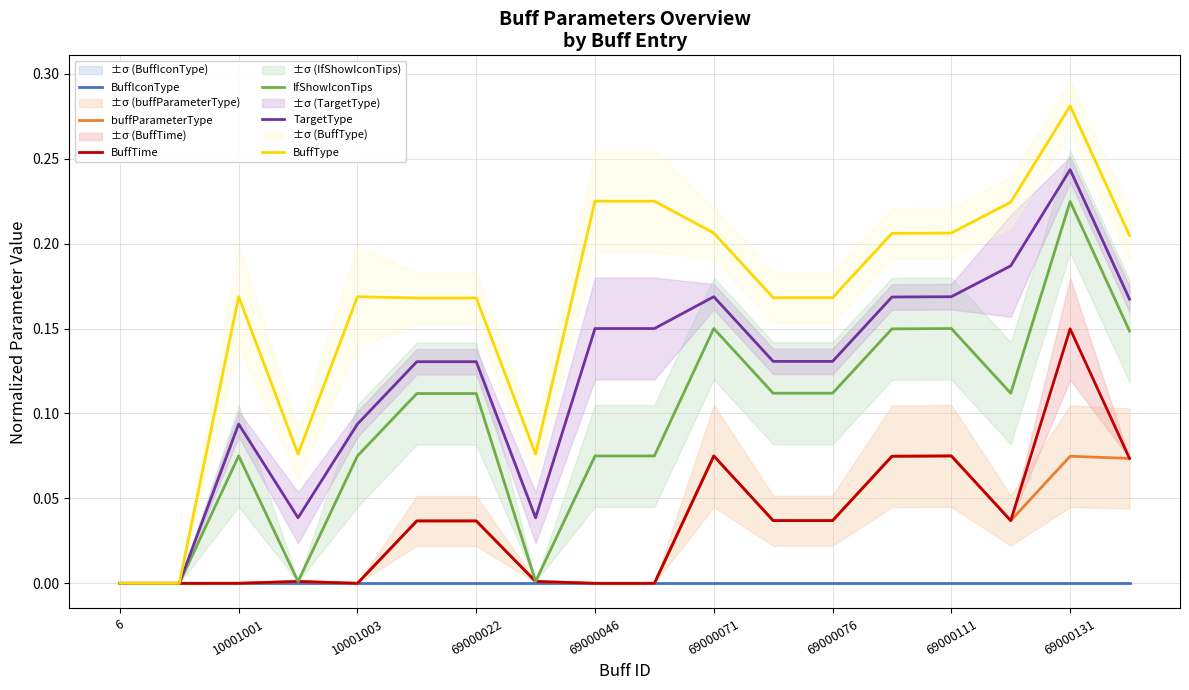

What is the sum of all IfShowIconTips values?

1.7